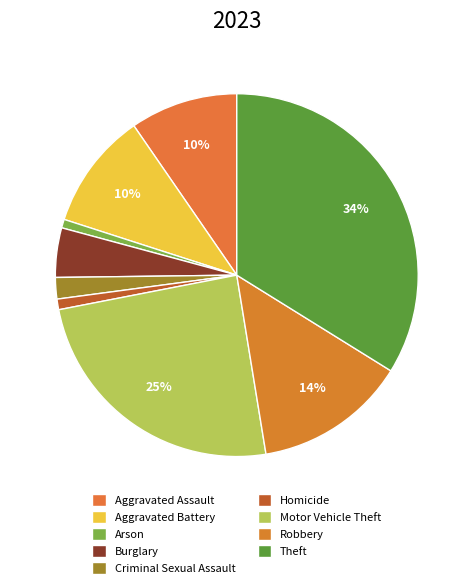

Between Burglary and Motor Vehicle Theft, which is larger?

Motor Vehicle Theft